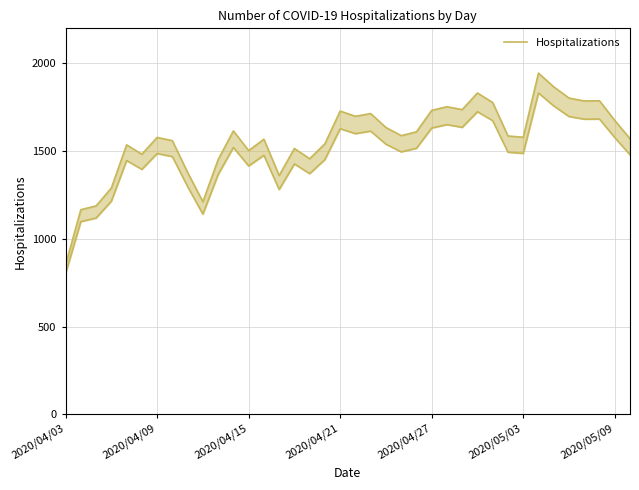

What is the difference between the values at 2020/04/03 and 2020/05/03?

727.2